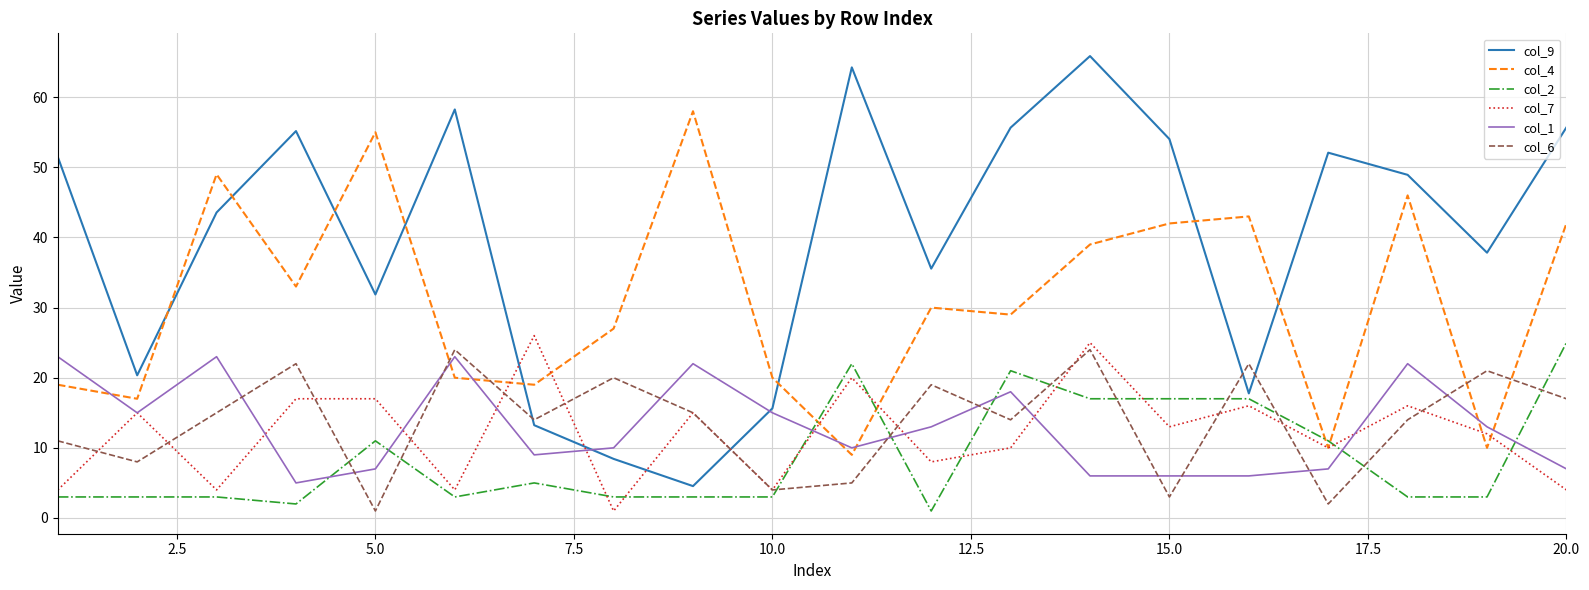

What is the average value of the col_6 series?

13.8